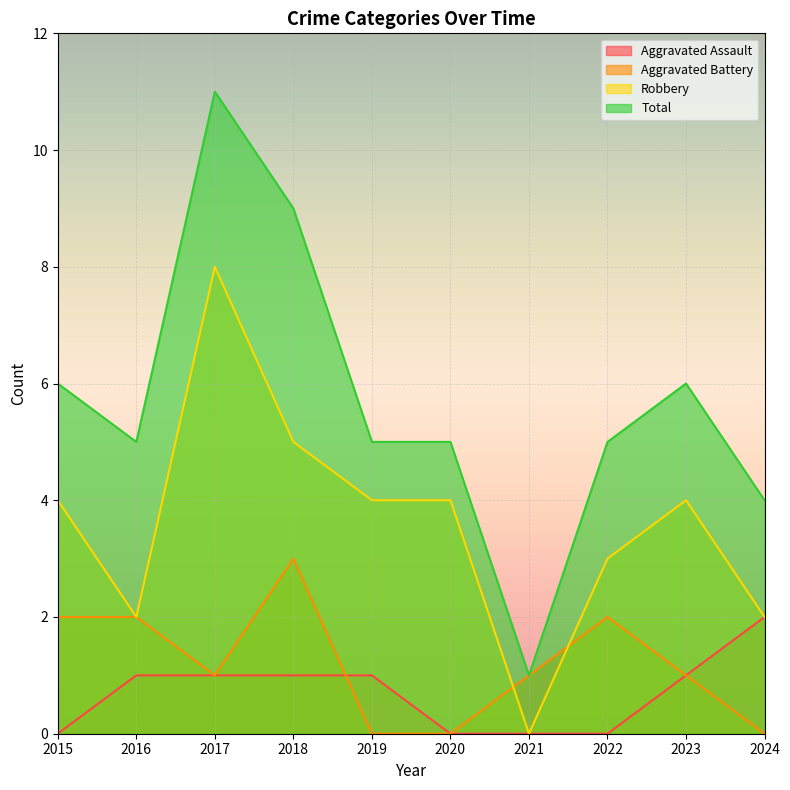

What is the difference between the Total values at 2024 and 2018?

5